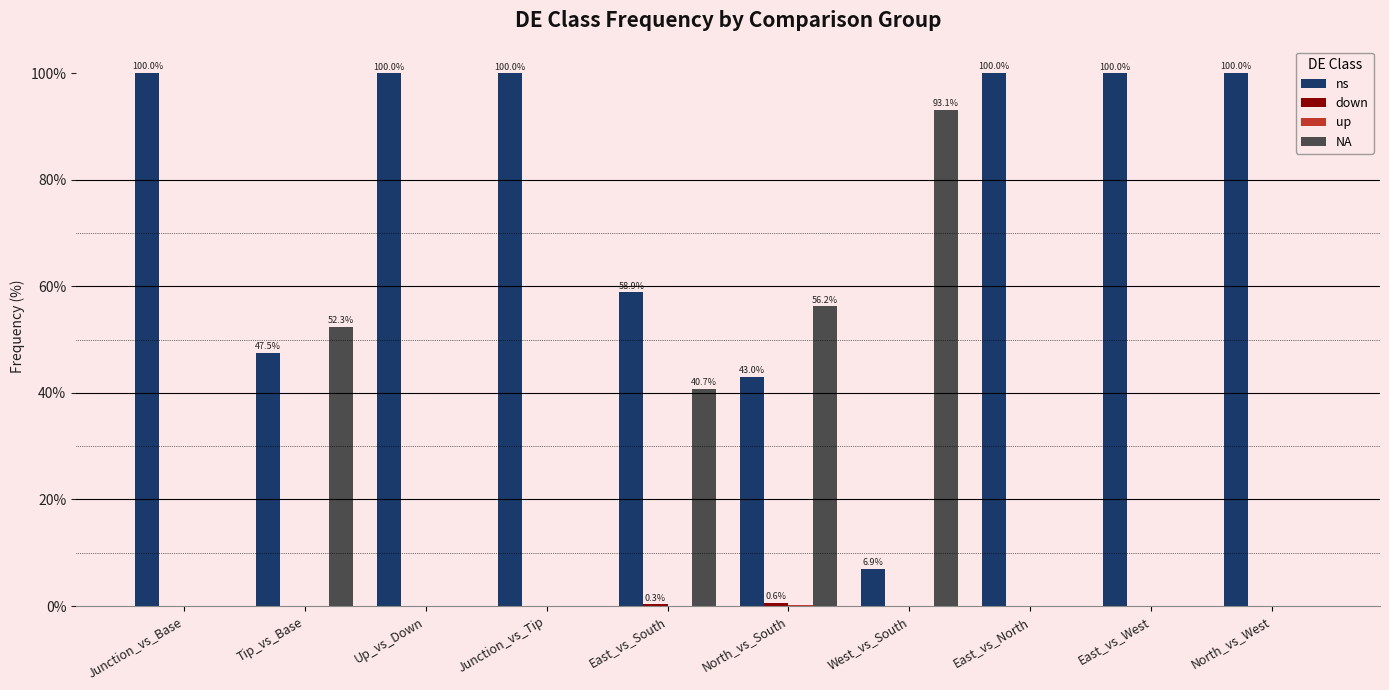

The ns series shows 2.8 at West_vs_South. True or false?

False